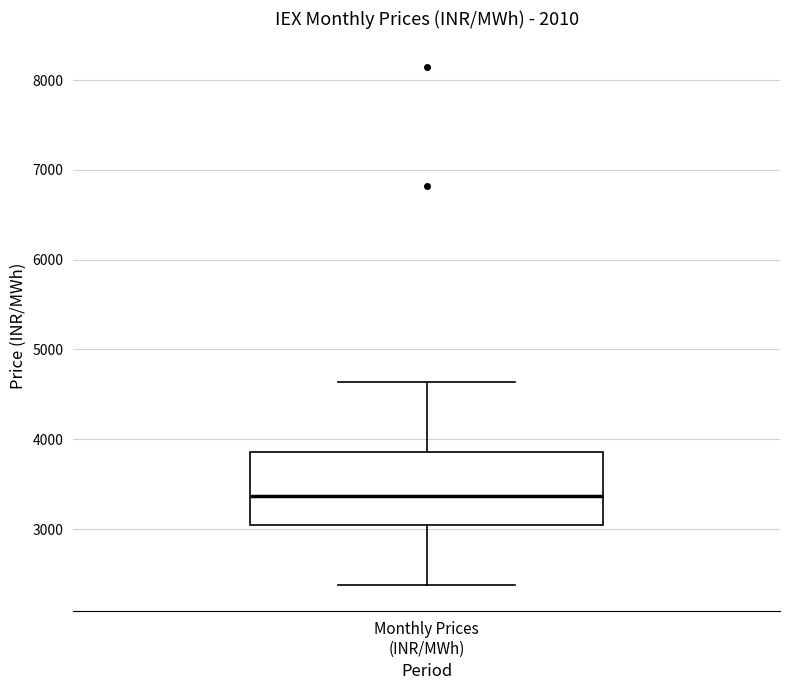

Read this box plot against the y-axis: the position of the median line, the range covered by the box, and the ends of both whiskers. The values are not printed on the chart, so give them approximately, as read against the axis.

median 3400, box 3000 to 3900, whiskers 2400 to 4600